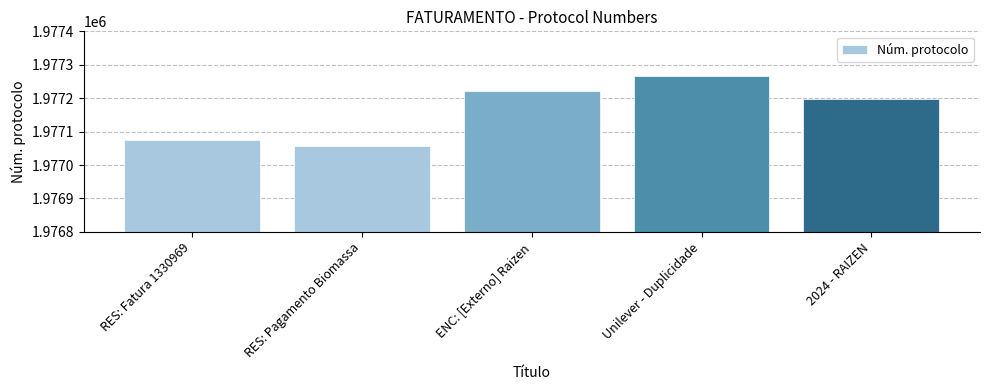

Reading left to right, transcribe all the data shown in this chart.

RES: Fatura 1330969=1977075	RES: Pagamento Biomassa=1977057	ENC: [Externo] Raizen=1977221	Unilever - Duplicidade=1977265	2024 - RAIZEN=1977198